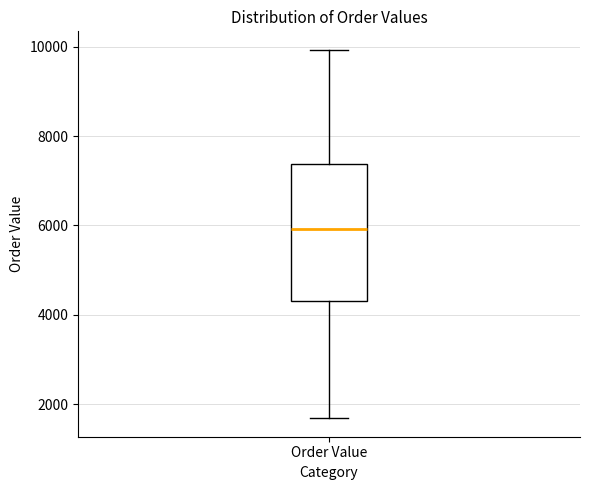

Transcribe this box plot: give where the median line is, the range the box spans, and where the two whiskers end, as read against the y-axis. The values are not printed on the chart, so give them approximately, as read against the axis.

median 6000, box 4400 to 7400, whiskers 1600 to 10000